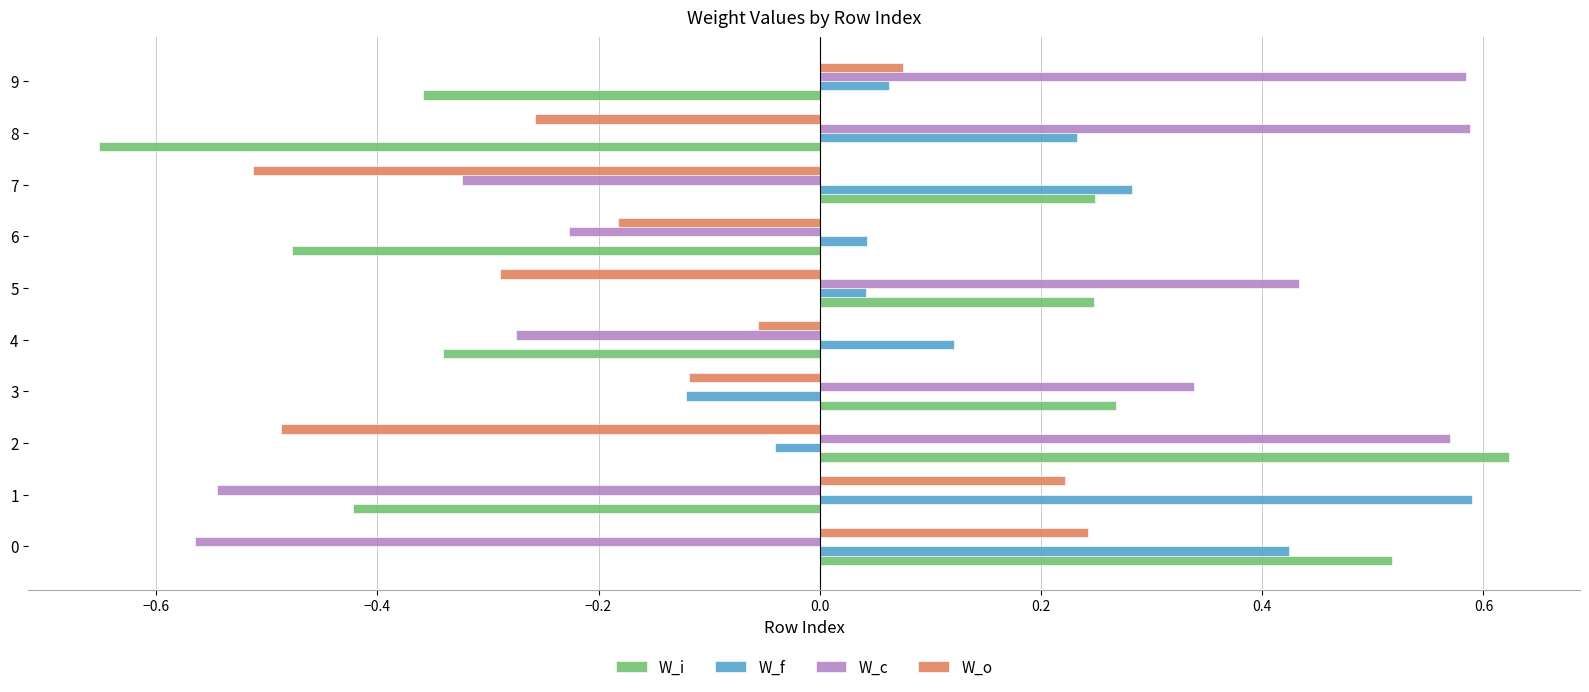

Between 3 and 9, which series saw the biggest shift?

W_i